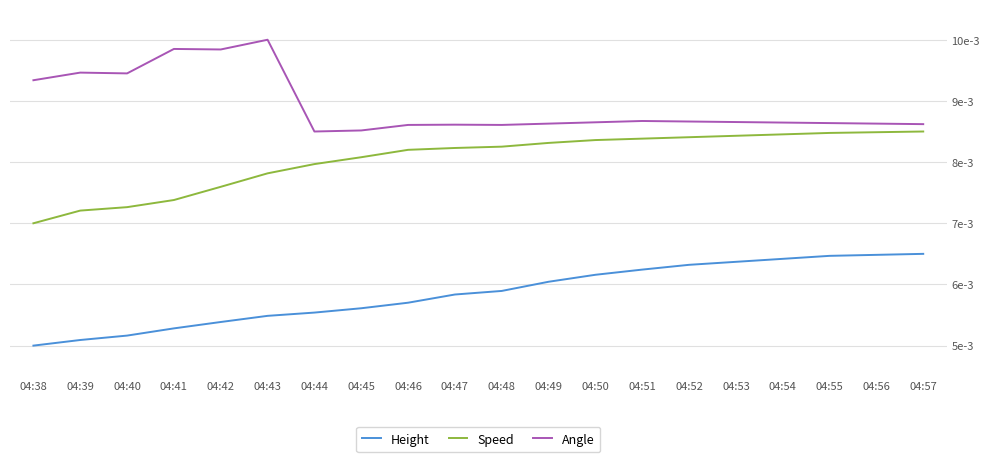

Rank the series by their average value, from highest to lowest.

Angle, Speed, Height